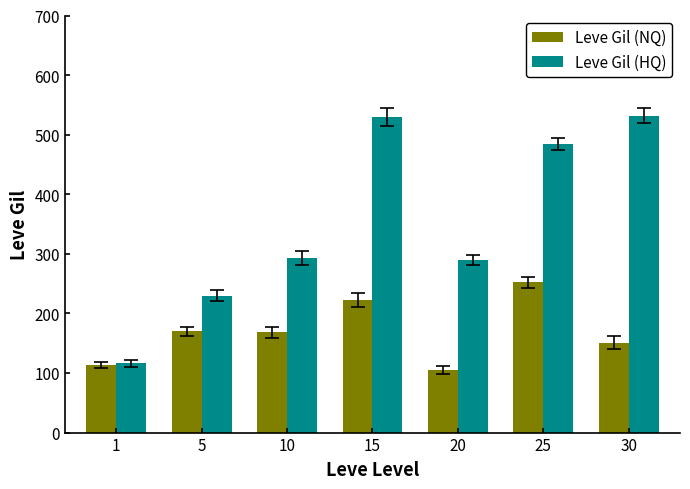

How many data points in Leve Gil (HQ) are less than 293?

3